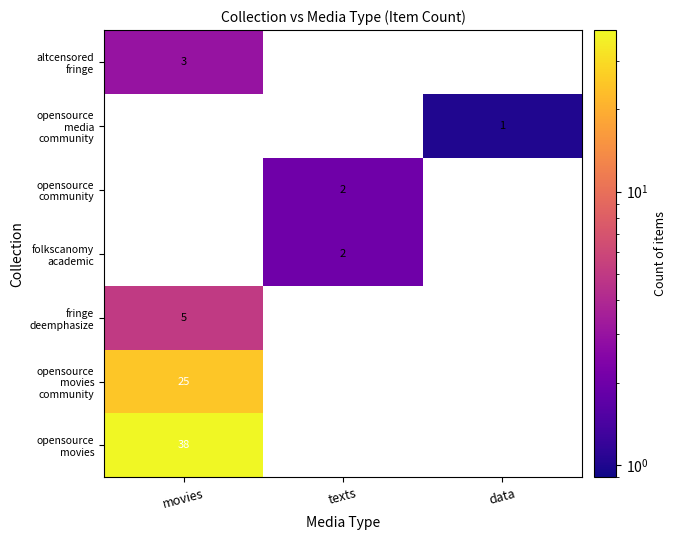

Which category has the lowest value in the opensource movies series?

movies